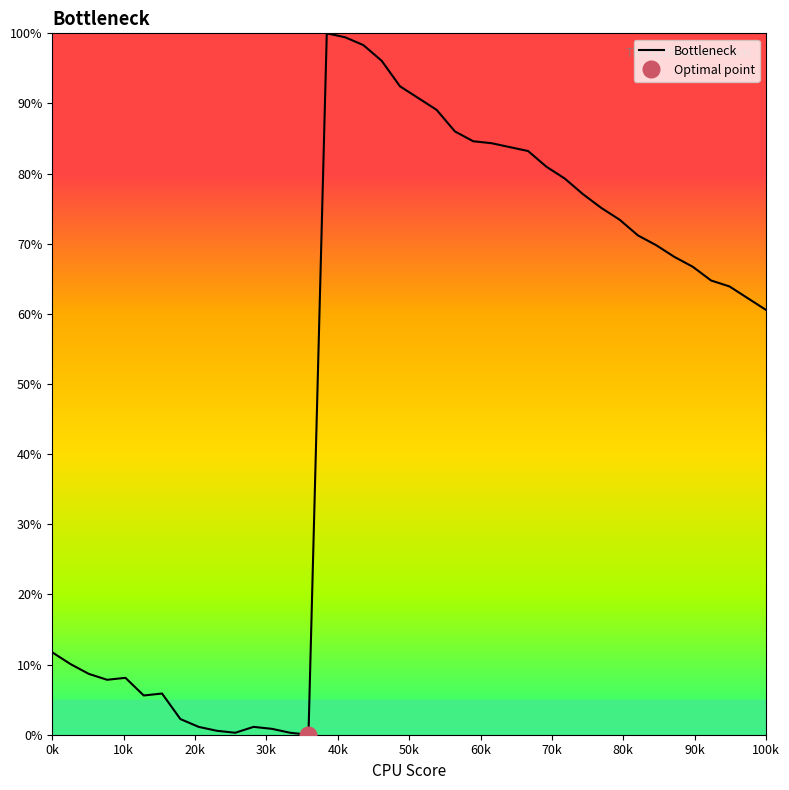

What is the highest value of the Bottleneck series?

100.0